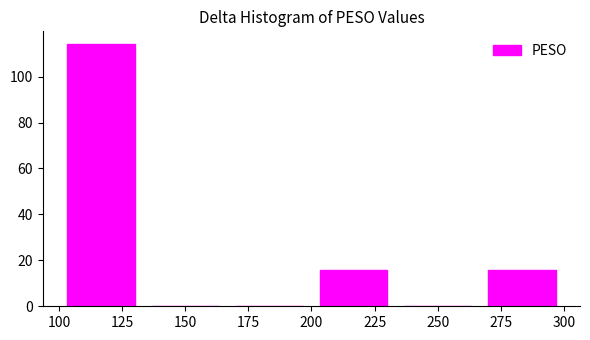

Reading left to right, list every bar in this chart as the range it spans on the x-axis followed by its height. Neither the bar edges nor the heights are printed on the chart, so give them approximately, as read against the axes.

100 to 135: 114
135 to 165: 0
165 to 200: 0
200 to 235: 16
235 to 265: 0
265 to 300: 16